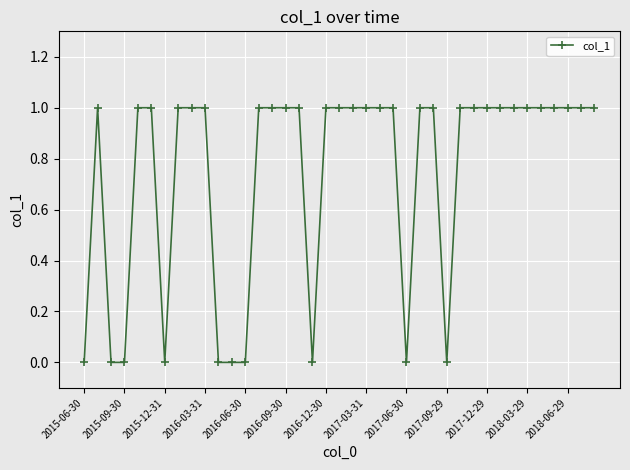

Reading left to right, extract all data points from this chart.

0	1	0	0	1	1	0	1	1	1	0	0	0	1	1	1	1	0	1	1	1	1	1	1	0	1	1	0	1	1	1	1	1	1	1	1	1	1	1